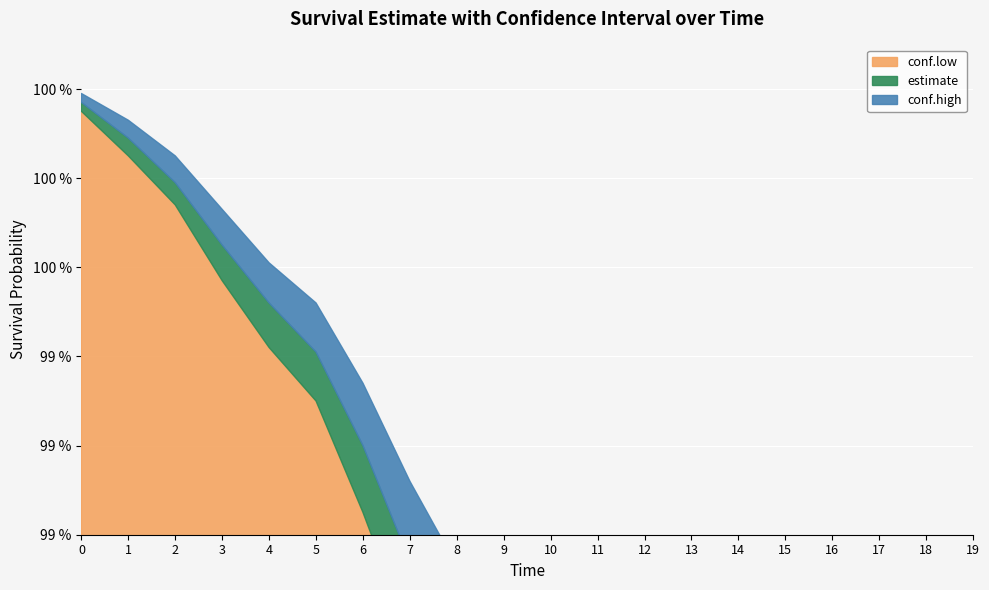

What is the total value across all series at 19?

2.8